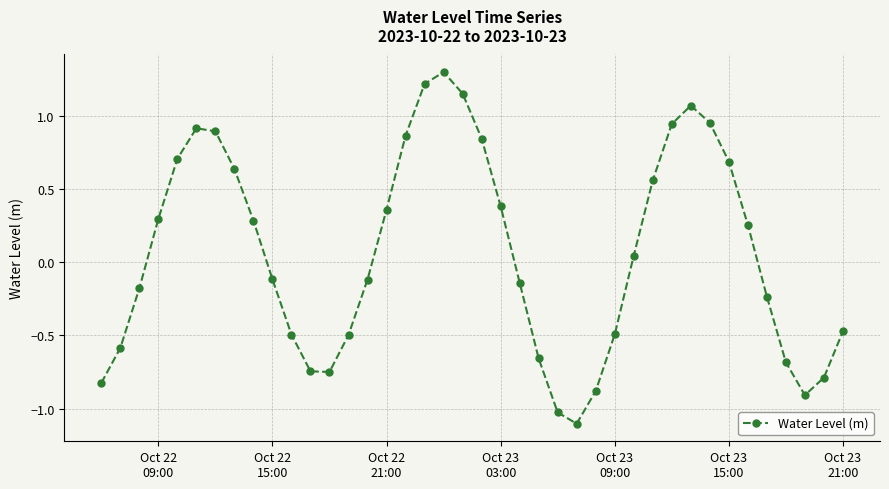

How many points are higher than both their immediate neighbors (excluding endpoints)?

3